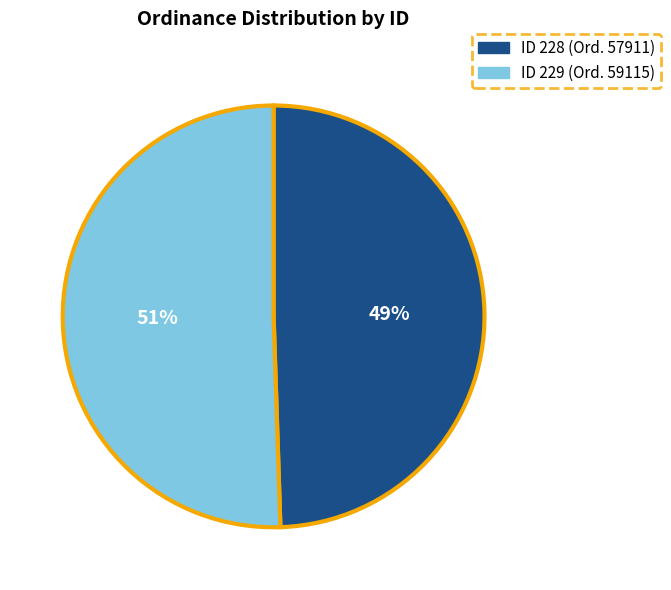

Is there a majority slice in this chart?

Yes